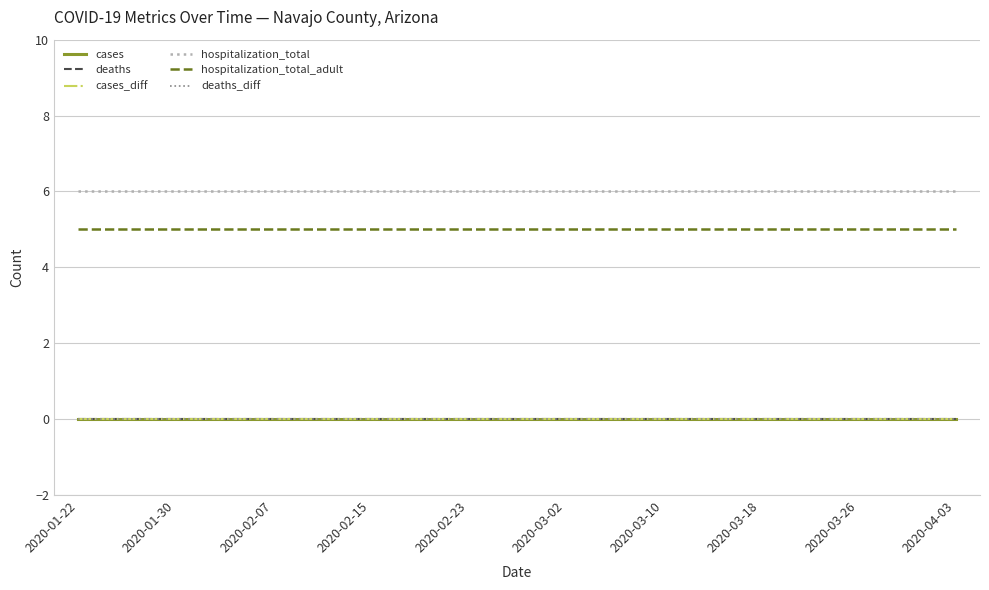

Does the chart have visible grid lines?

Yes